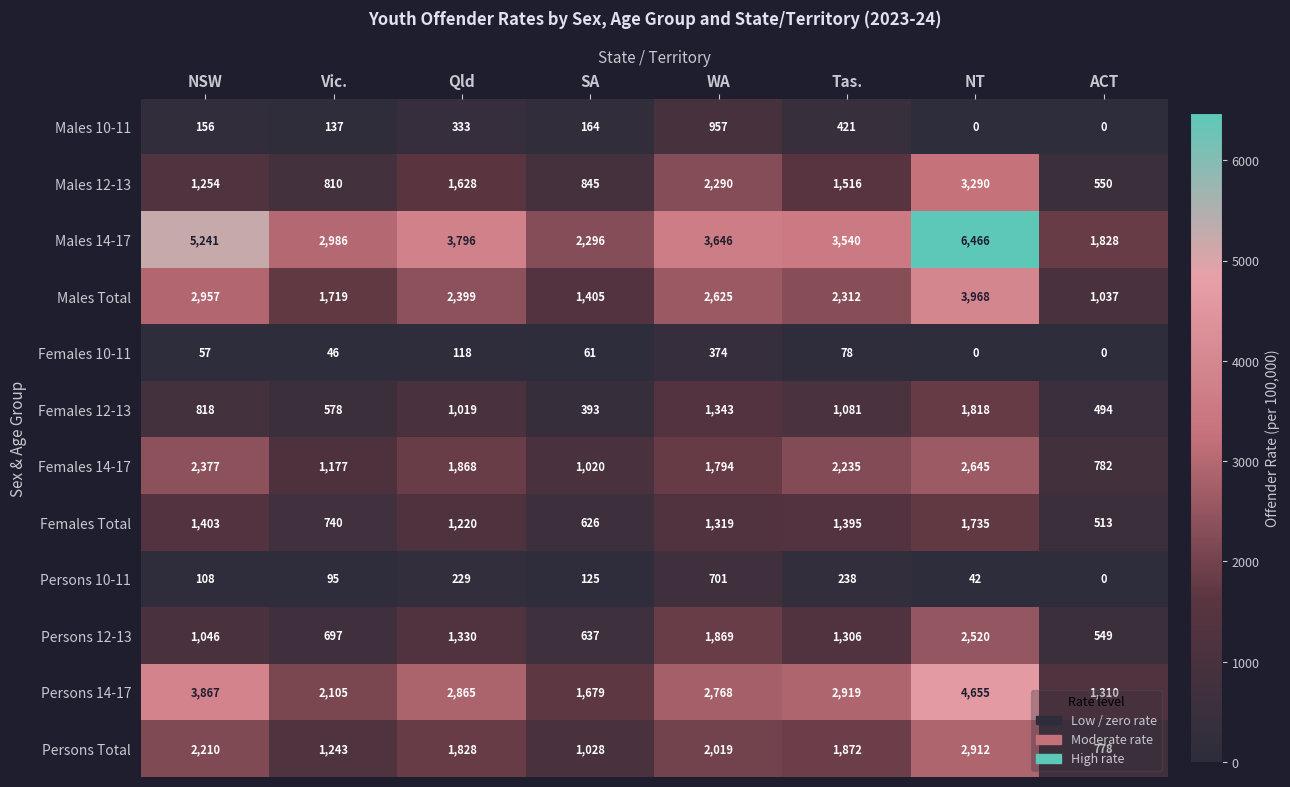

Which series has the largest total across all categories?

Males 14-17